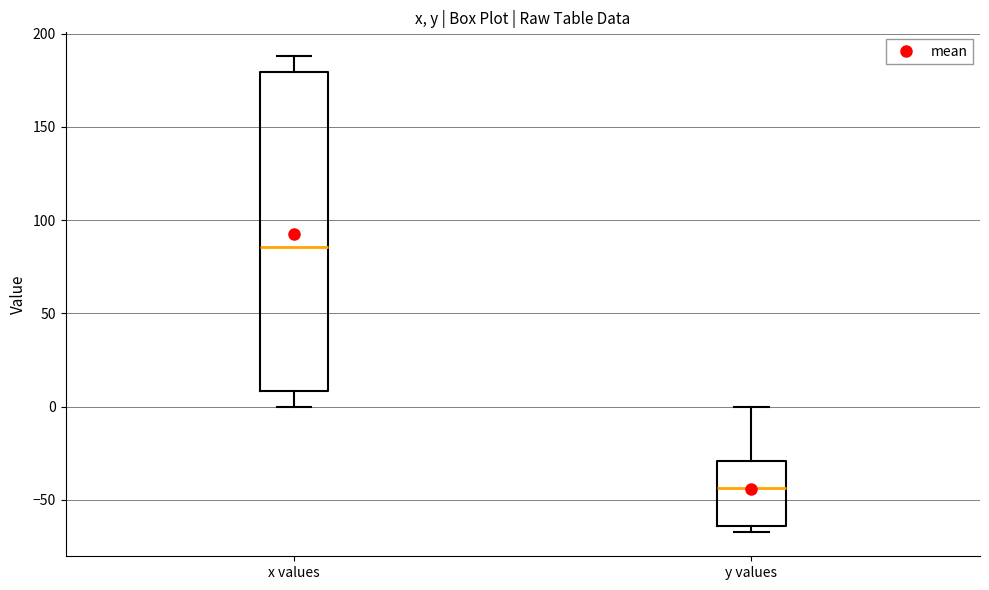

Comparing the boxes themselves (not the whiskers), which one is the tallest?

x values